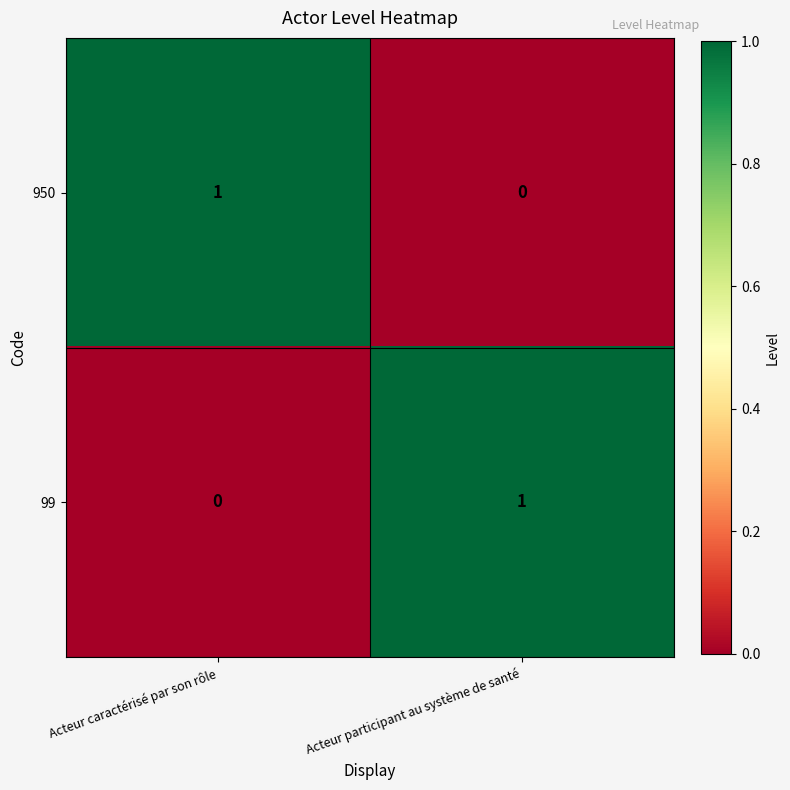

At which label is 950 closest to 0?

Acteur participant au système de santé